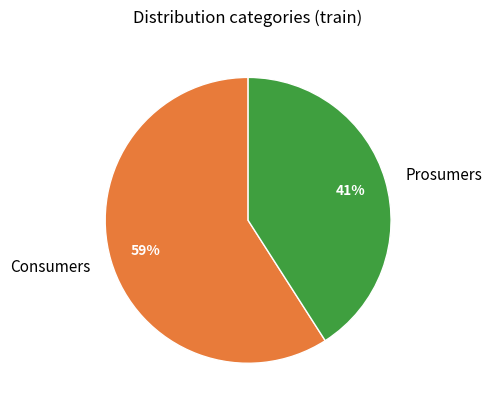

Is it true that Prosumers is 49% of the pie?

False